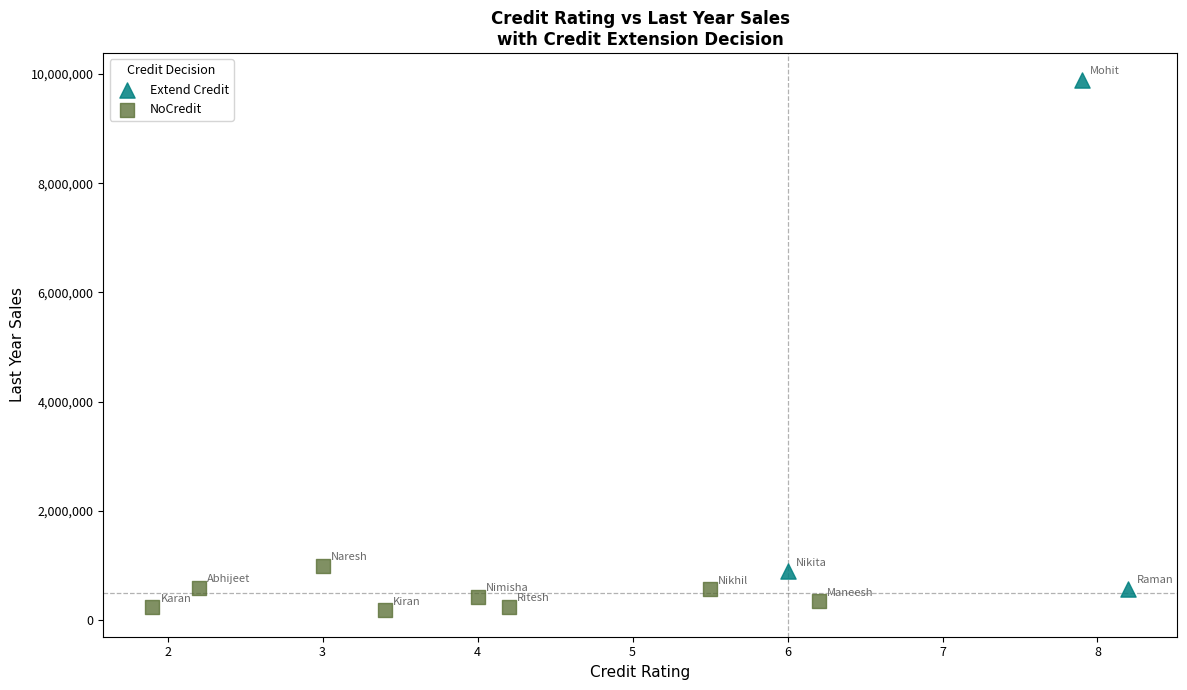

What are all the series names shown in the legend?

Extend Credit, NoCredit